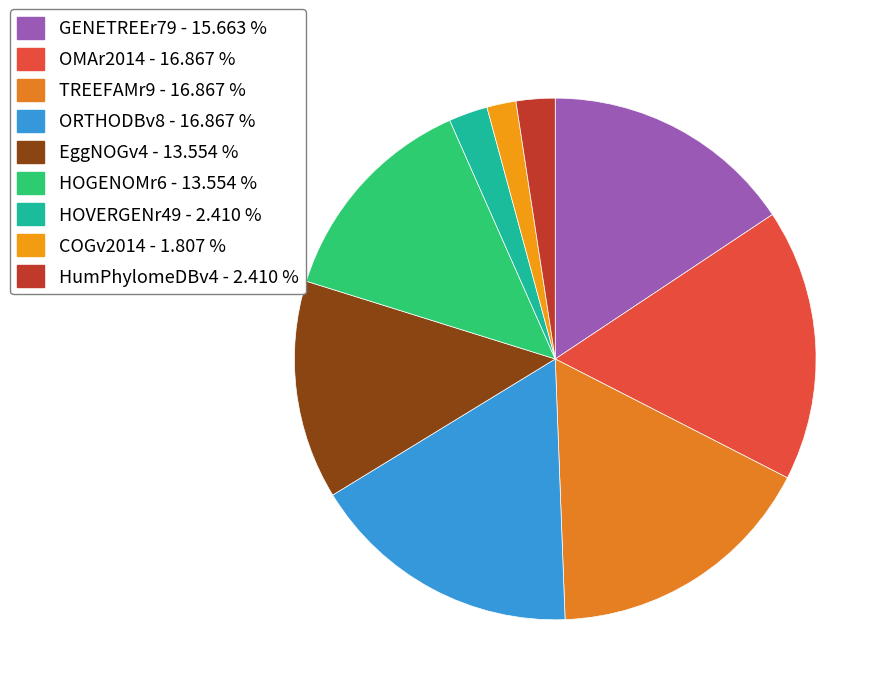

What is the smallest slice in the pie chart?

COGv2014 - 1.807 %